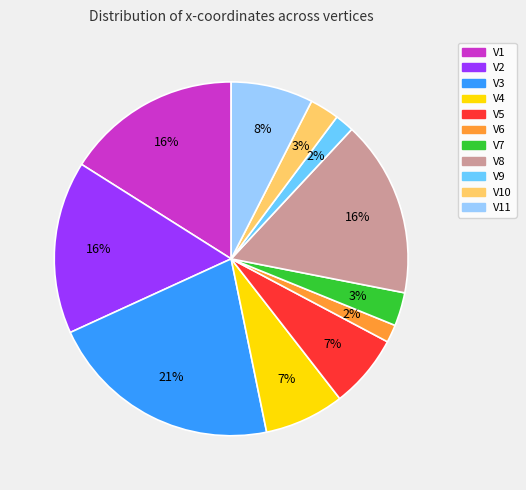

Is there a majority slice in this chart?

No